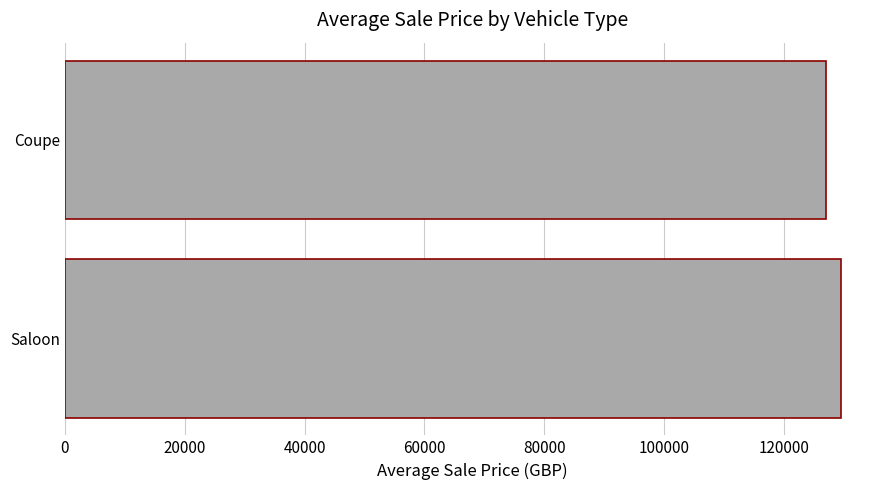

Reading top to bottom, extract all data points from this chart.

Coupe=126954.5	Saloon=129500.0